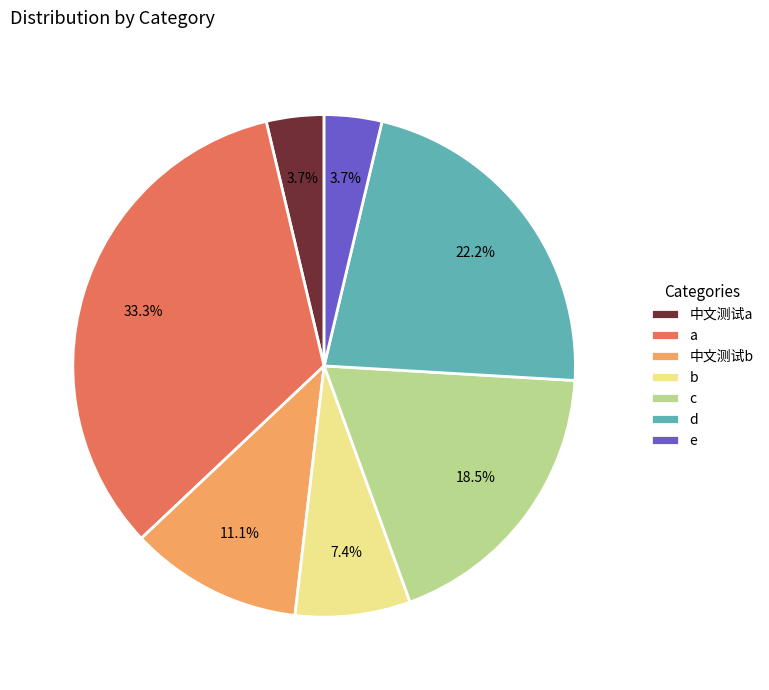

The d slice represents 22% of the pie. True or false?

True